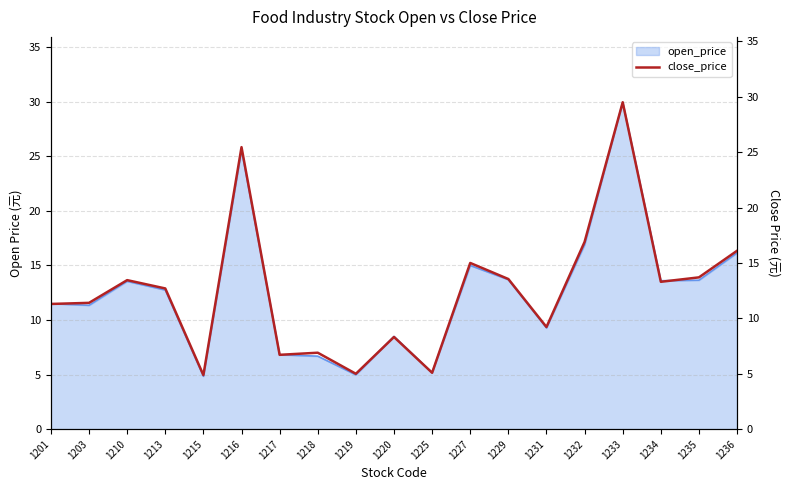

What is the difference between the maximum and minimum values?

24.6